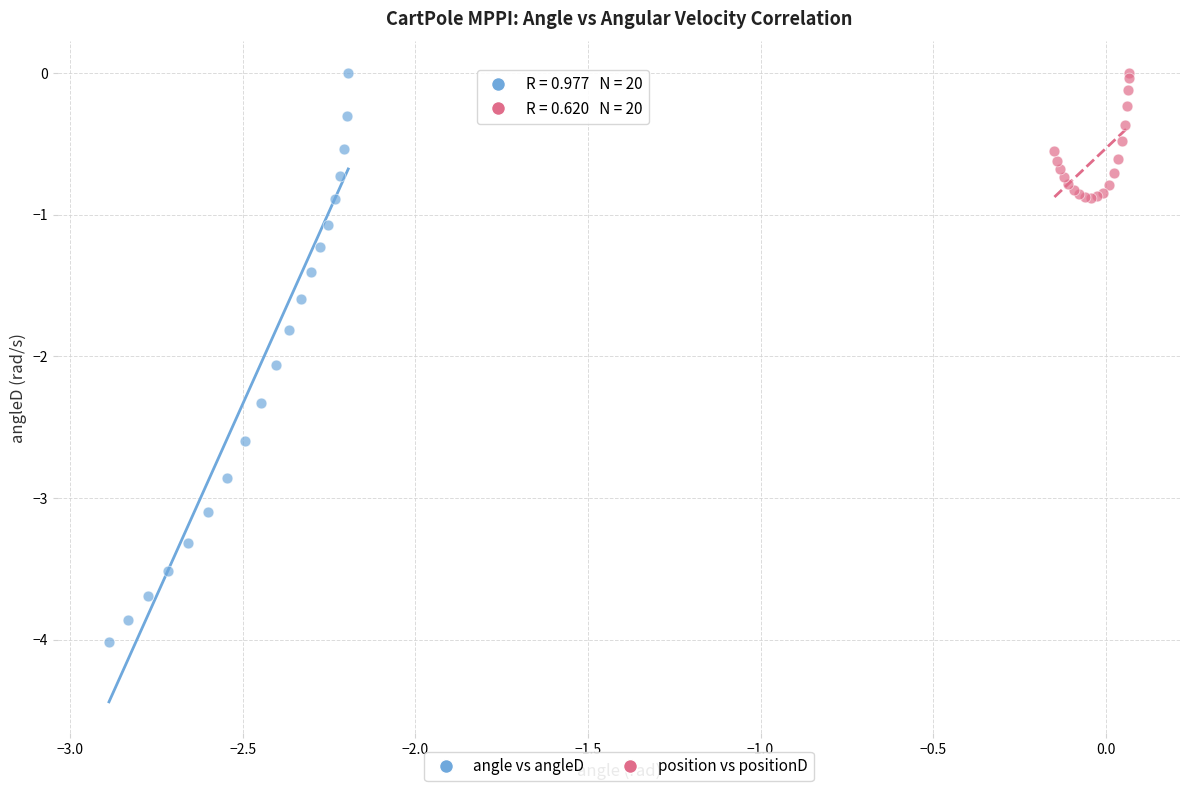

Which series has the largest Y range (max minus min)?

angle vs angleD